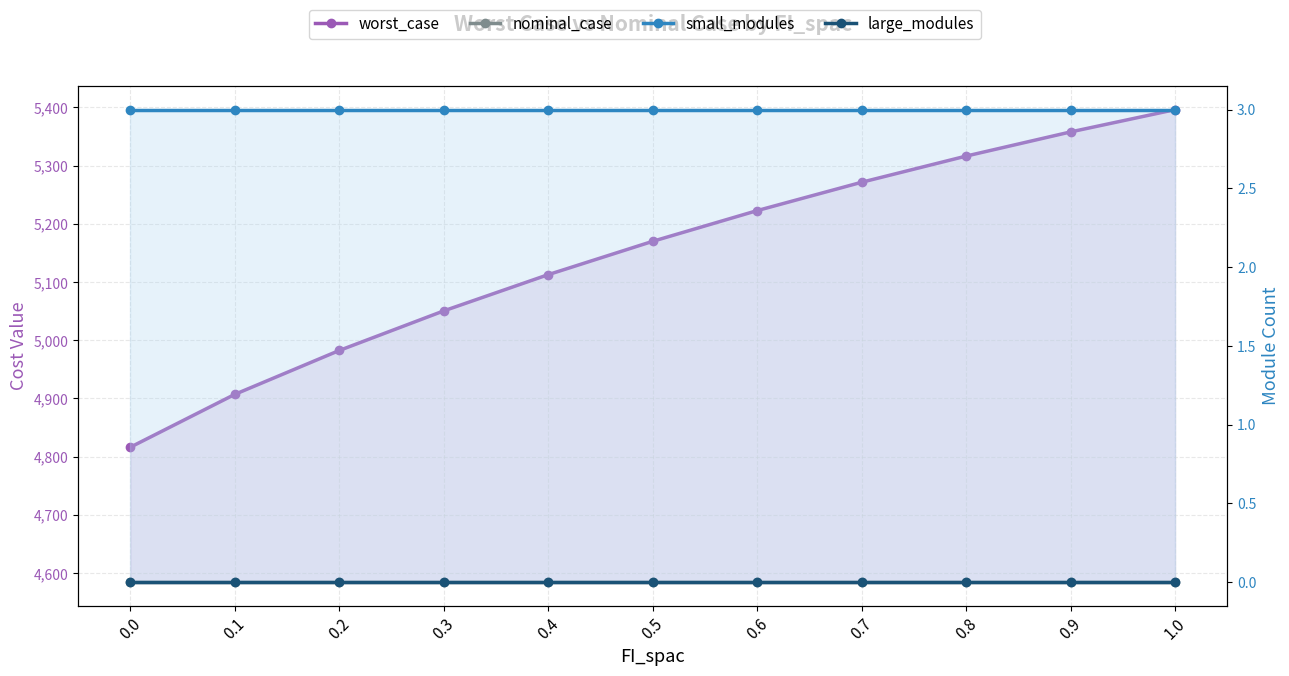

What is the label of the 3rd point from the left?

0.2